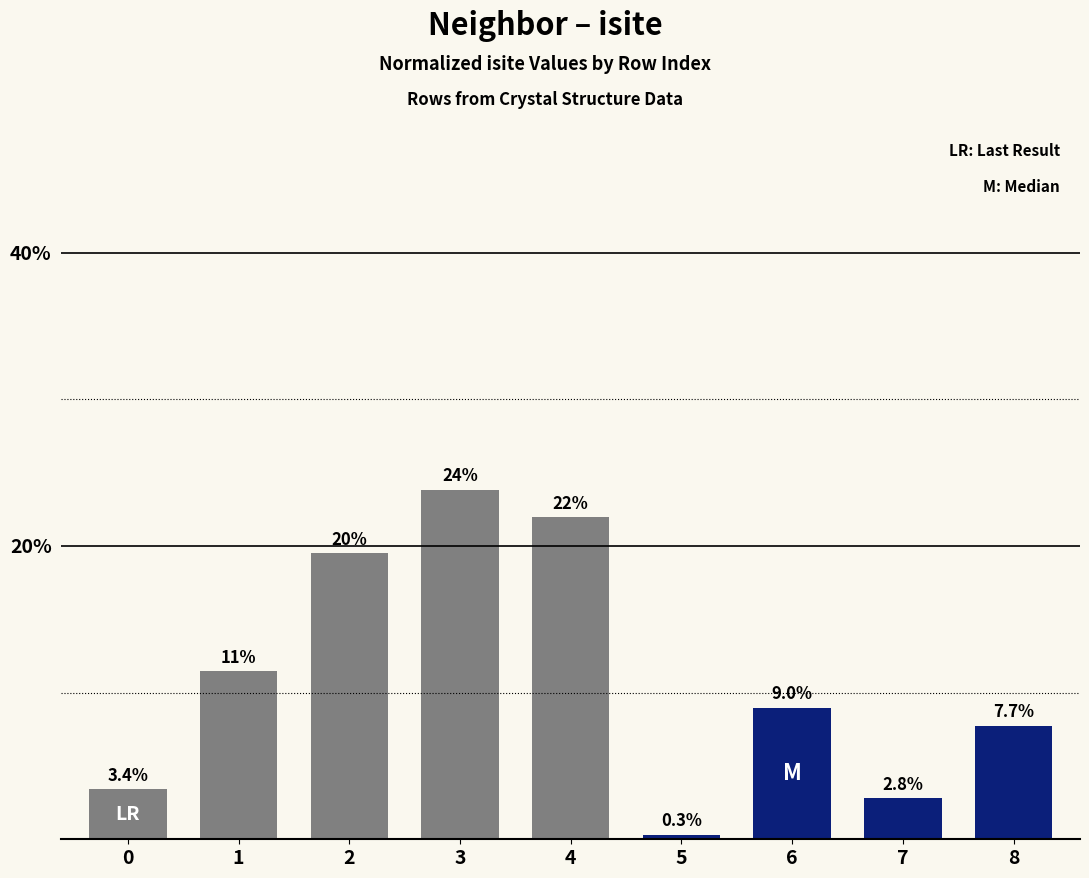

Reading left to right, extract all data points from this chart.

0=3.4	1=11.5	2=19.5	3=23.8	4=22.0	5=0.3	6=9.0	7=2.8	8=7.7